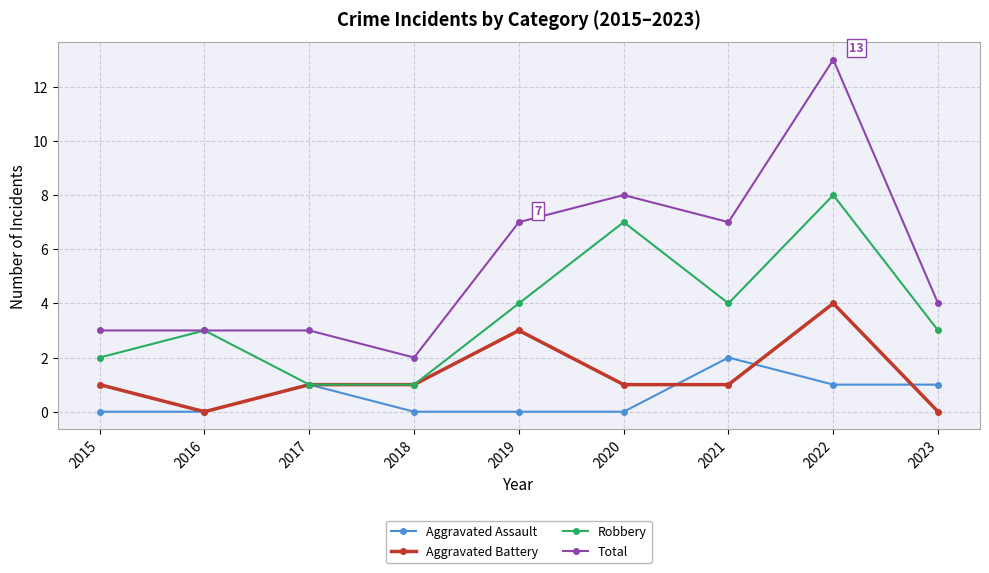

What is the difference between the Robbery values at 2020 and 2022?

1